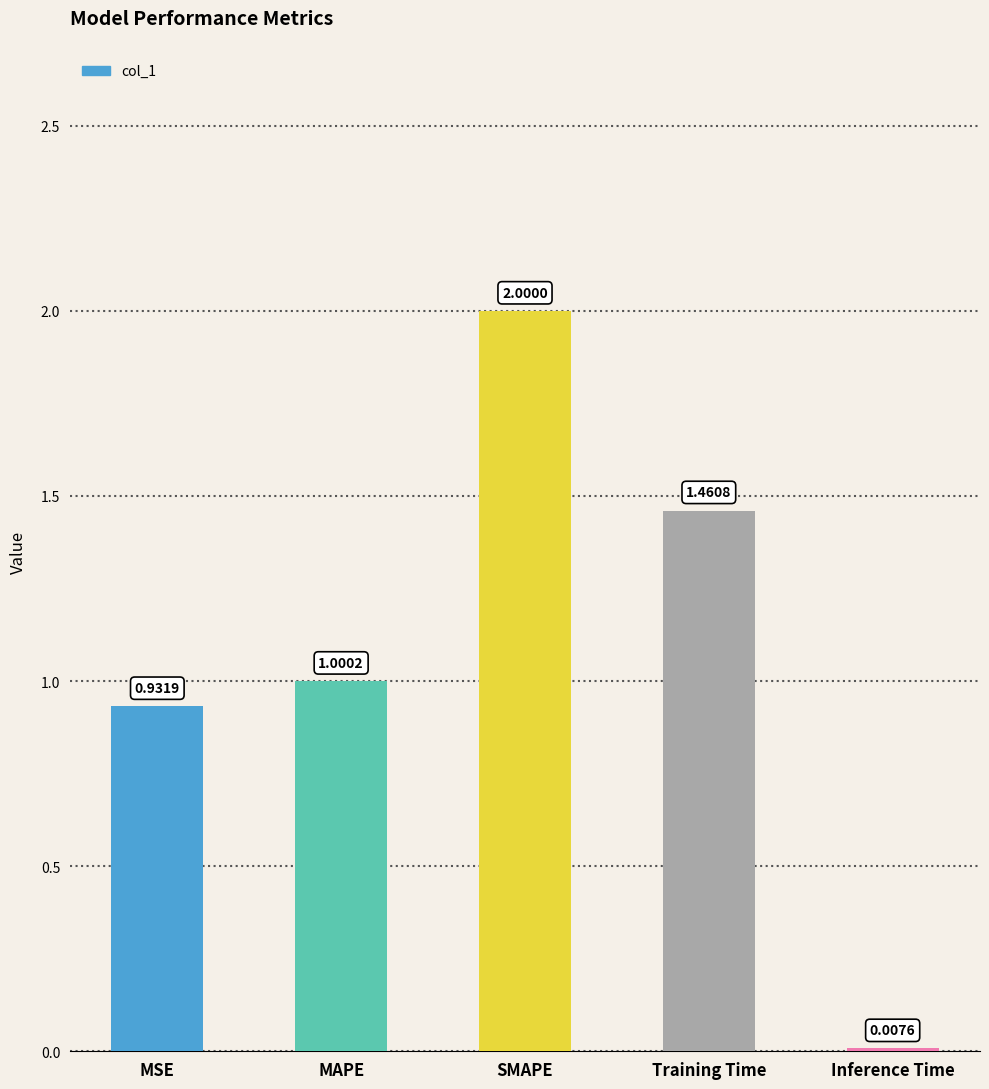

At which label does the data first exceed 1?

MAPE